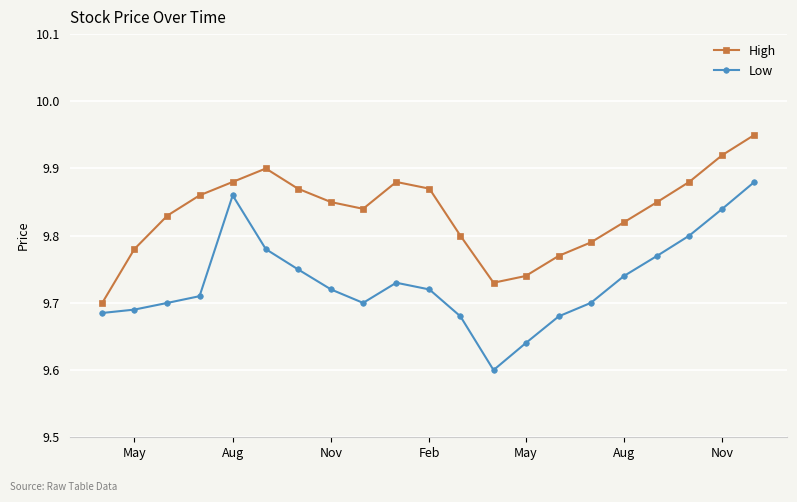

Count the Low values in the range 9 to 10.

21